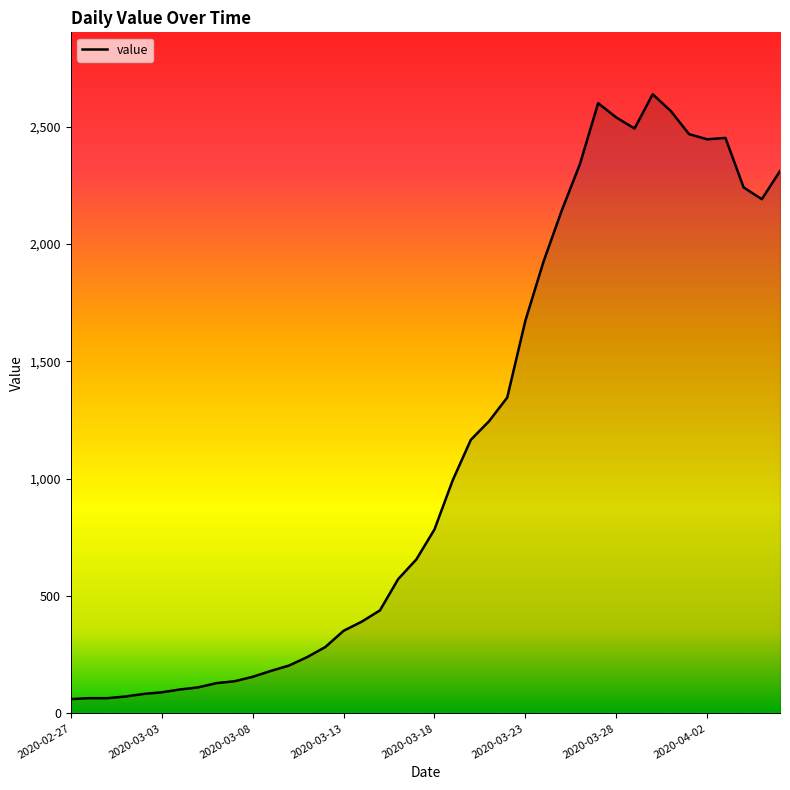

What is the difference between the maximum and minimum values?

2577